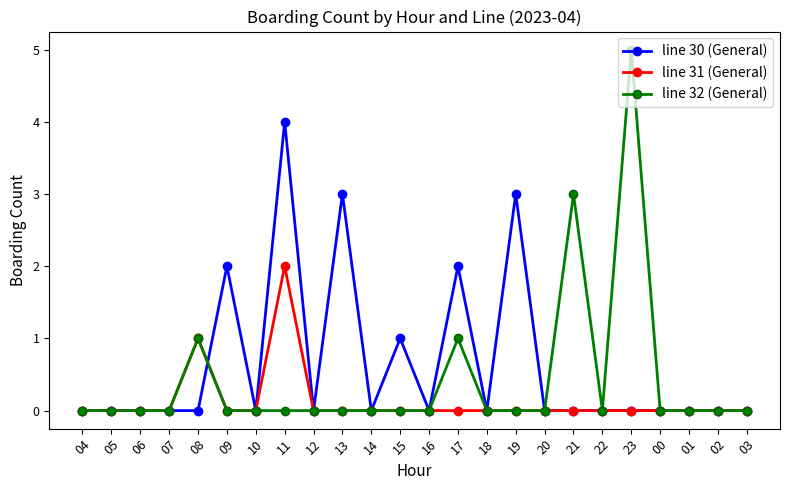

What is the greatest value displayed?

5